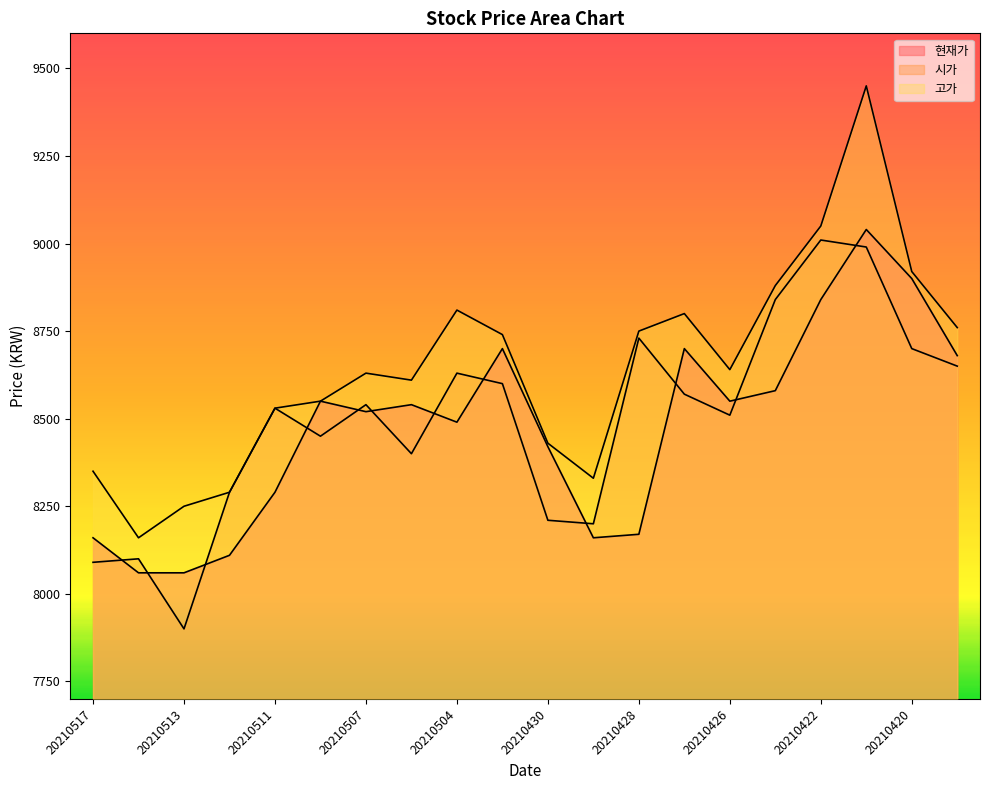

The value of 고가 at 20210514 is 11216. True or false?

False